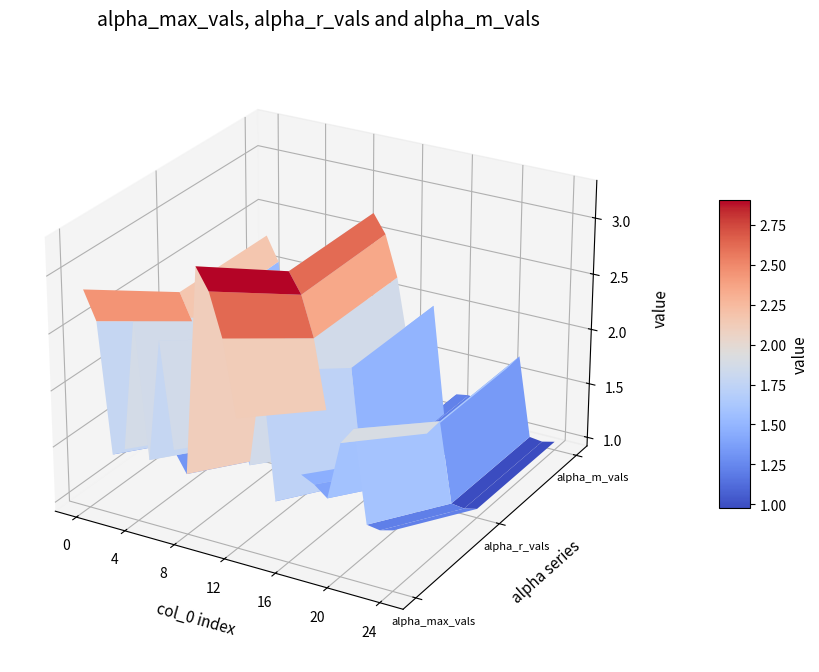

How many data points in alpha_r_vals are less than 1?

3